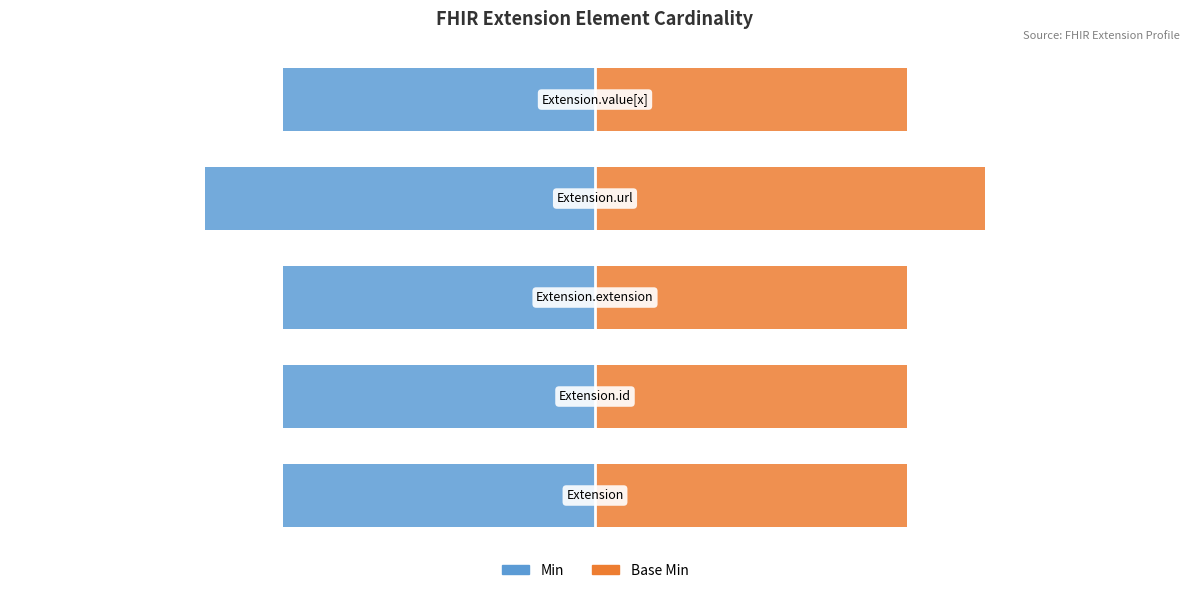

What is the sum of the Min values at 1 and 4?

-1.6